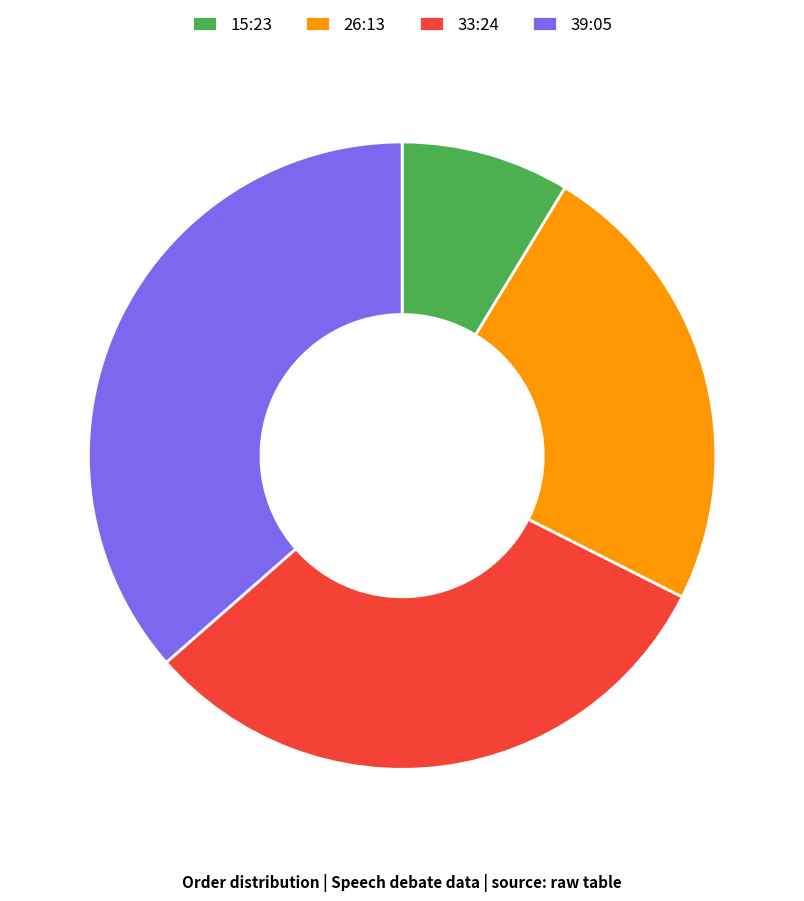

Rank the categories by value from highest to lowest.

39:05, 33:24, 26:13, 15:23